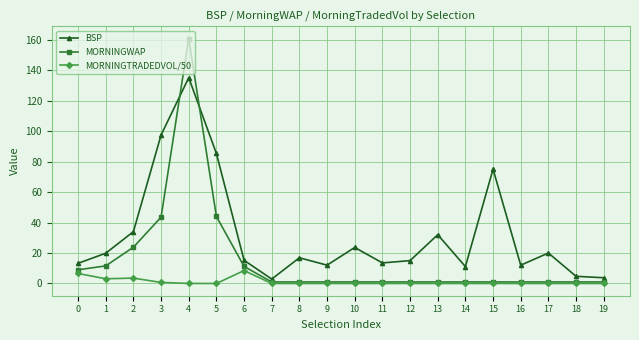

What are all the series names shown in the legend?

BSP, MORNINGWAP, MORNINGTRADEDVOL/50